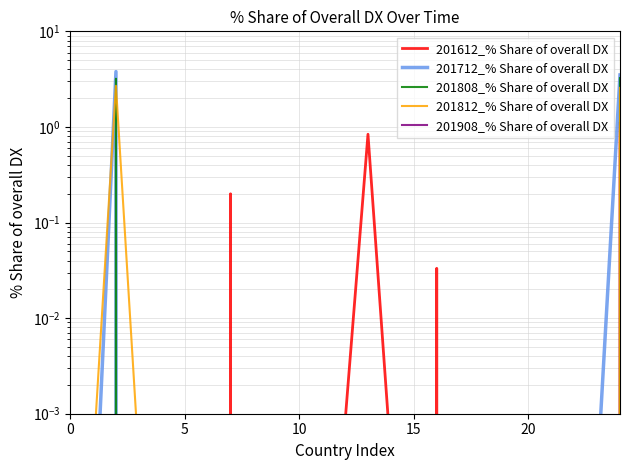

Reading right to left, what are all the values shown in this chart?

201612_% Share of overall DX: 1.1	0.0	0.0	0.0	0.0	0.0	0.0	0.0	0.0	0.0	0.0	0.8	0.0	0.0	0.0	0.0	0.0	0.2	0.0	0.0	0.0	0.0	0.0	0.0	0.0
201712_% Share of overall DX: 3.5	0.0	0.0	0.0	0.0	0.0	0.0	0.0	0.0	0.0	0.0	0.0	0.0	0.0	0.0	0.0	0.0	0.0	0.0	0.0	0.0	0.0	3.8	0.0	0.0
201808_% Share of overall DX: 3.2	0.0	0.0	0.0	0.0	0.0	0.0	0.0	0.0	0.0	0.0	0.0	0.0	0.0	0.0	0.0	0.0	0.0	0.0	0.0	0.0	0.0	3.2	0.0	0.0
201812_% Share of overall DX: 2.6	0.0	0.0	0.0	0.0	0.0	0.0	0.0	0.0	0.0	0.0	0.0	0.0	0.0	0.0	0.0	0.0	0.0	0.0	0.0	0.0	0.0	2.7	0.0	0.0
201908_% Share of overall DX: 0.0	0.0	0.0	0.0	0.0	0.0	0.0	0.0	0.0	0.0	0.0	0.0	0.0	0.0	0.0	0.0	0.0	0.0	0.0	0.0	0.0	0.0	0.0	0.0	0.0